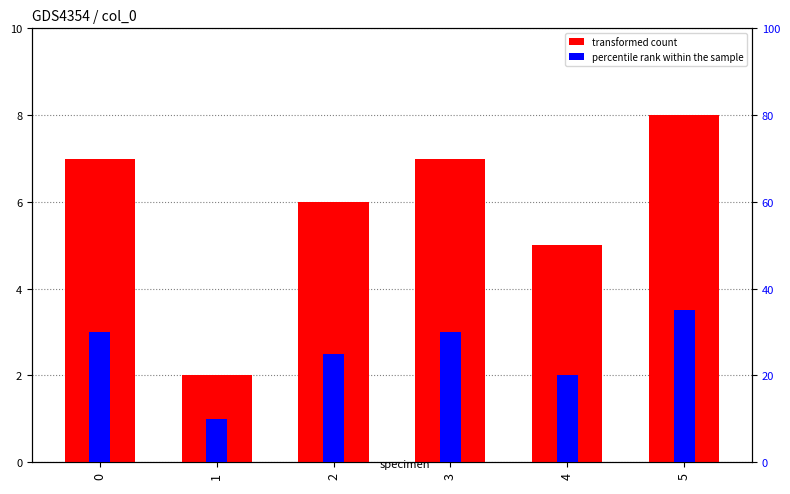

Read the percentile rank within the sample value at 1.

10